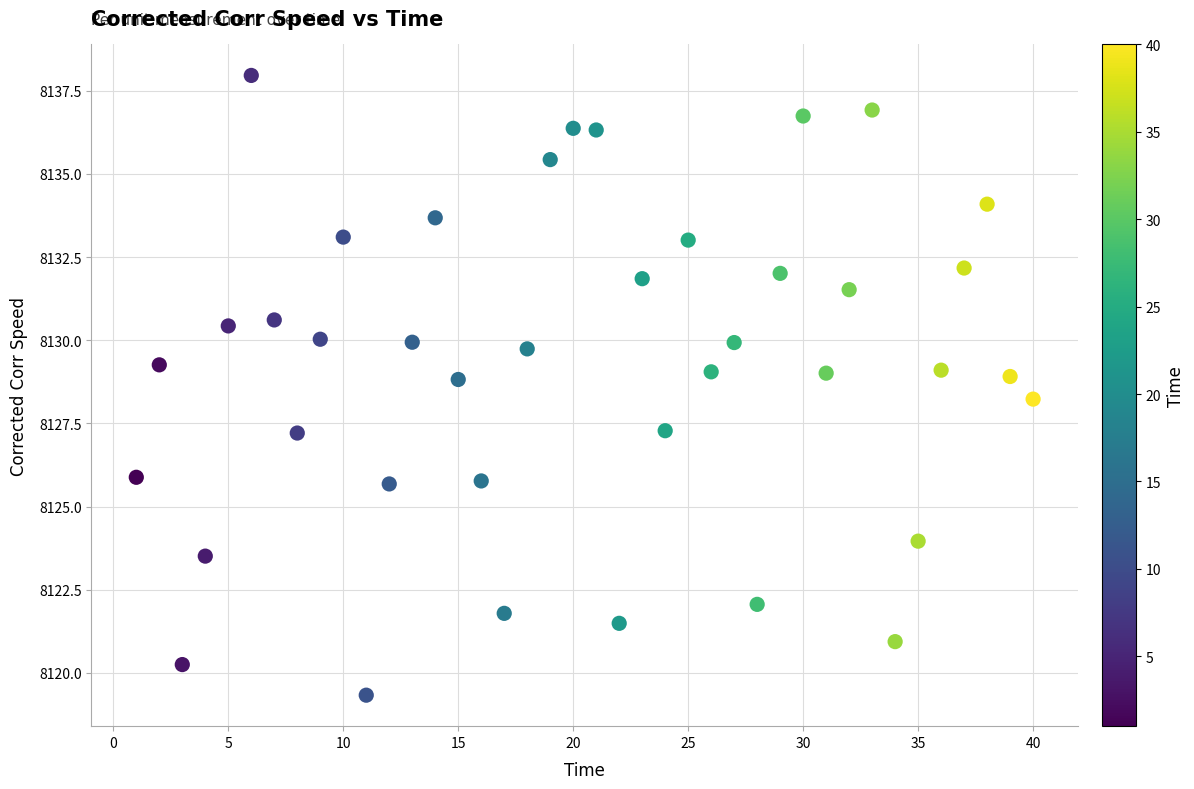

What Y value in the scatter plot is closest to 8128?

8128.2